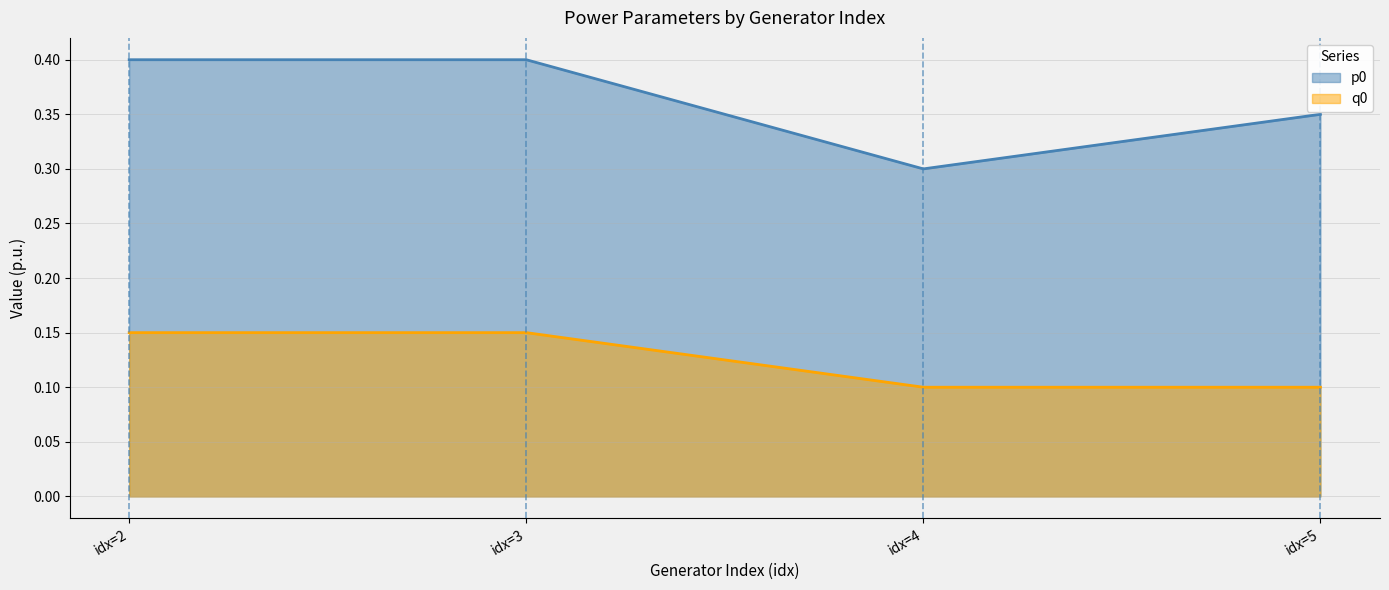

List the series in order of their overall mean, lowest first.

q0, p0